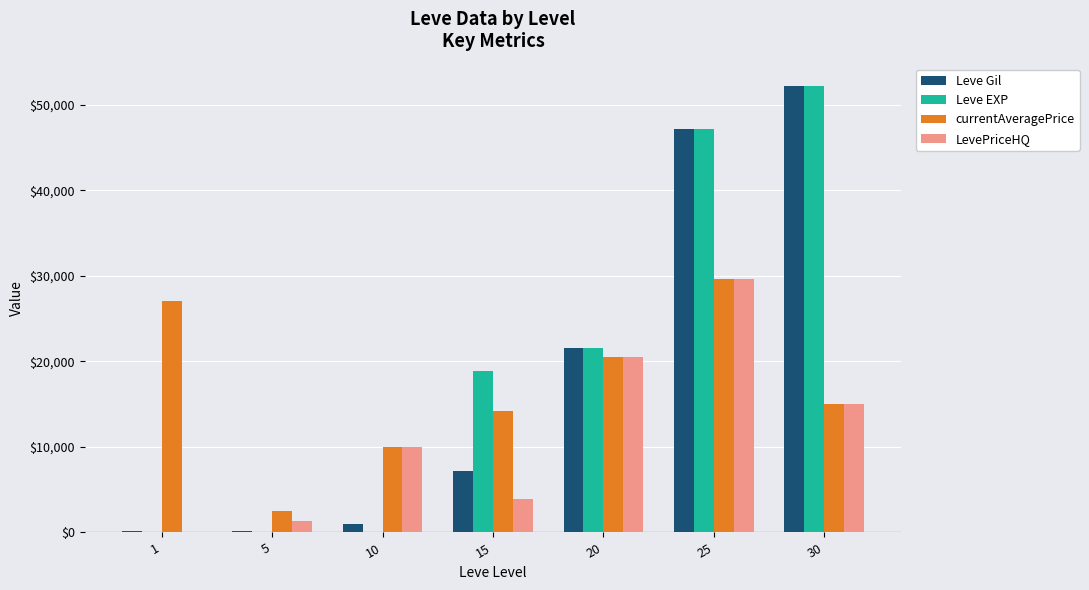

What is the spread (max minus min) of values at 15?

15011